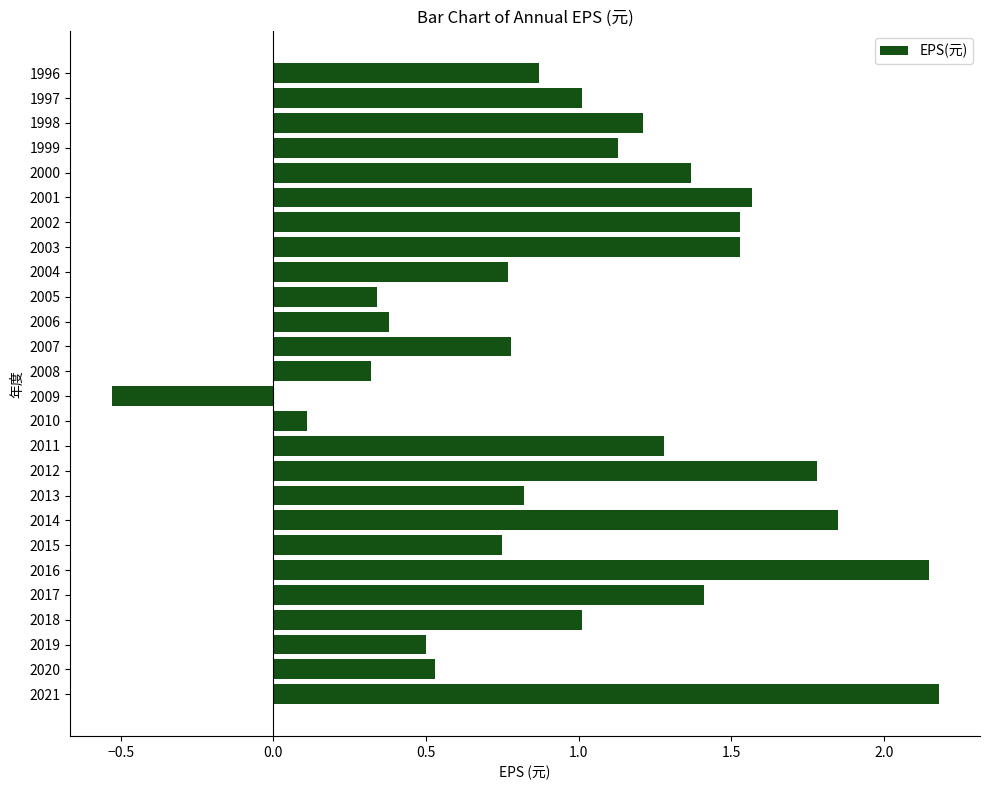

What is the difference between the second highest and minimum values?

2.7